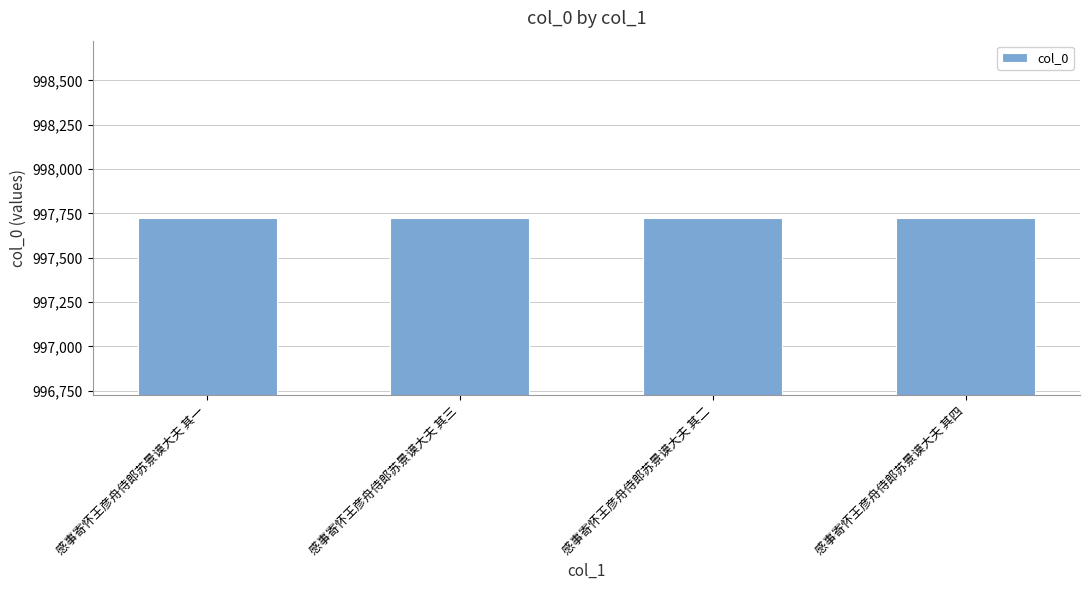

What is the minimum value shown in the chart?

997723